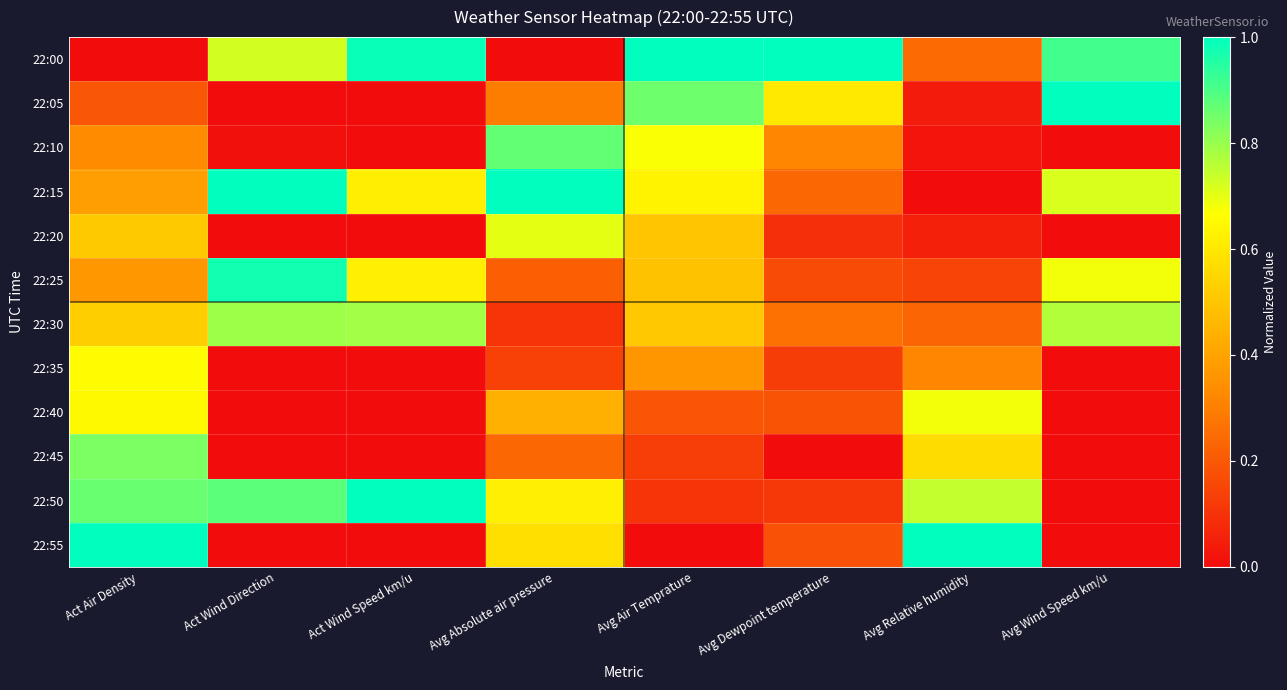

How many data points does each series have?

8